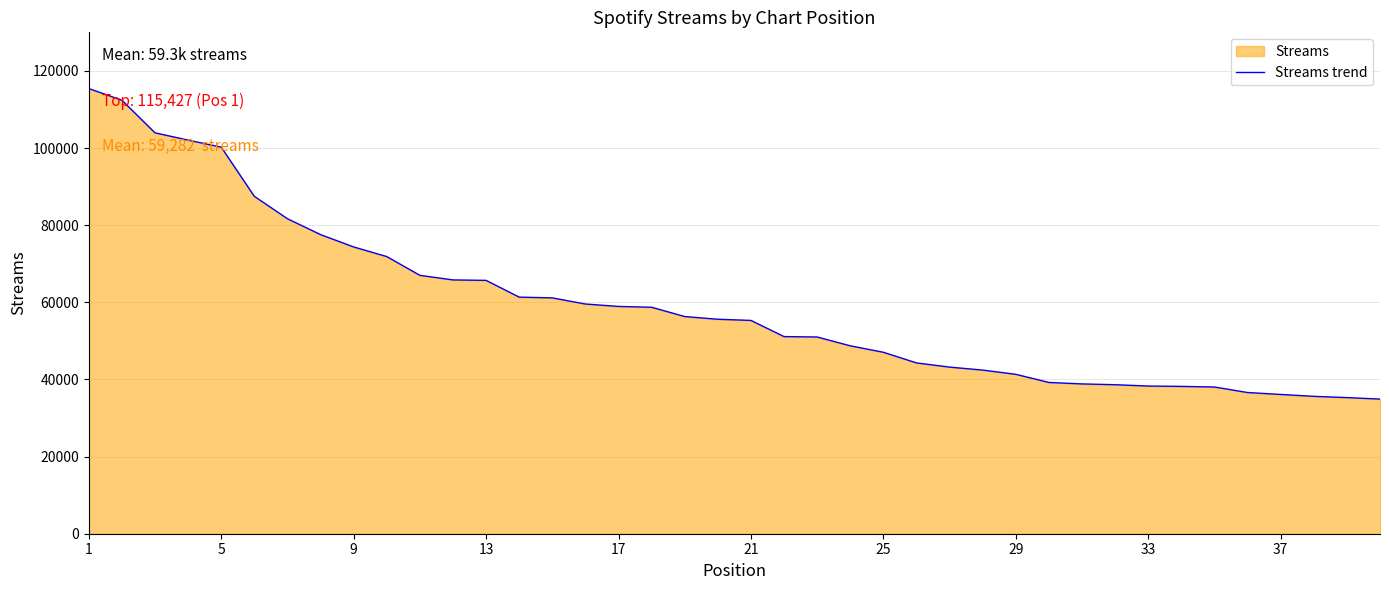

What is the greatest value displayed?

115427